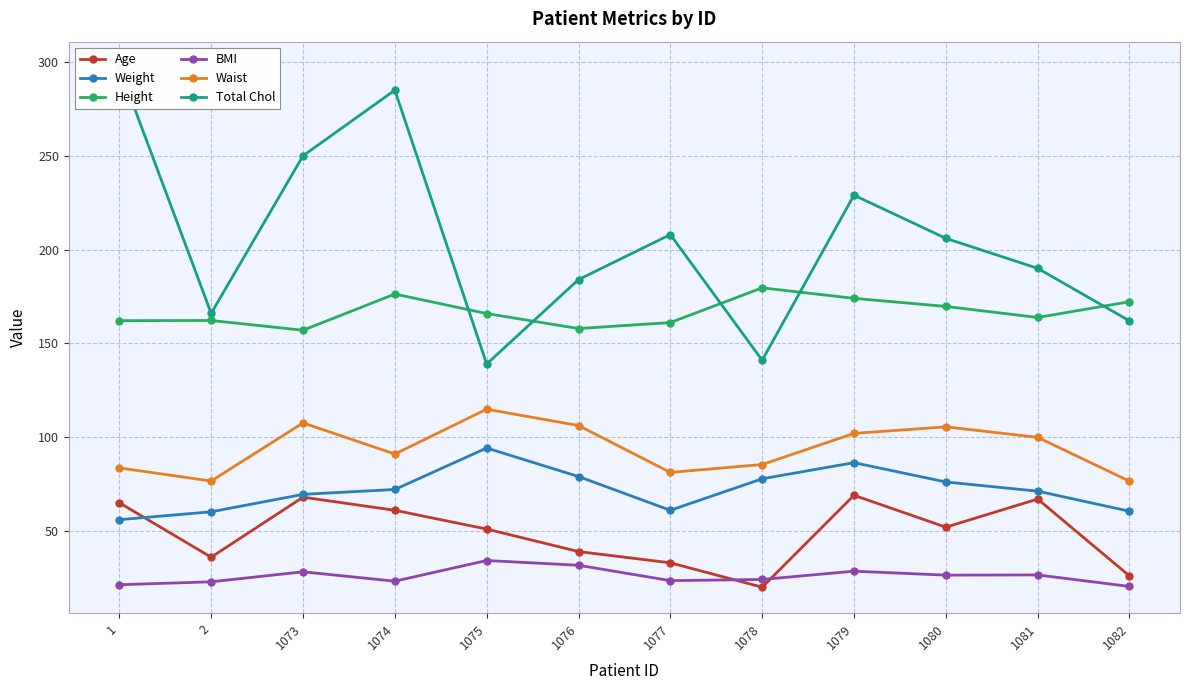

At which category is the sum across all series the highest?

1074